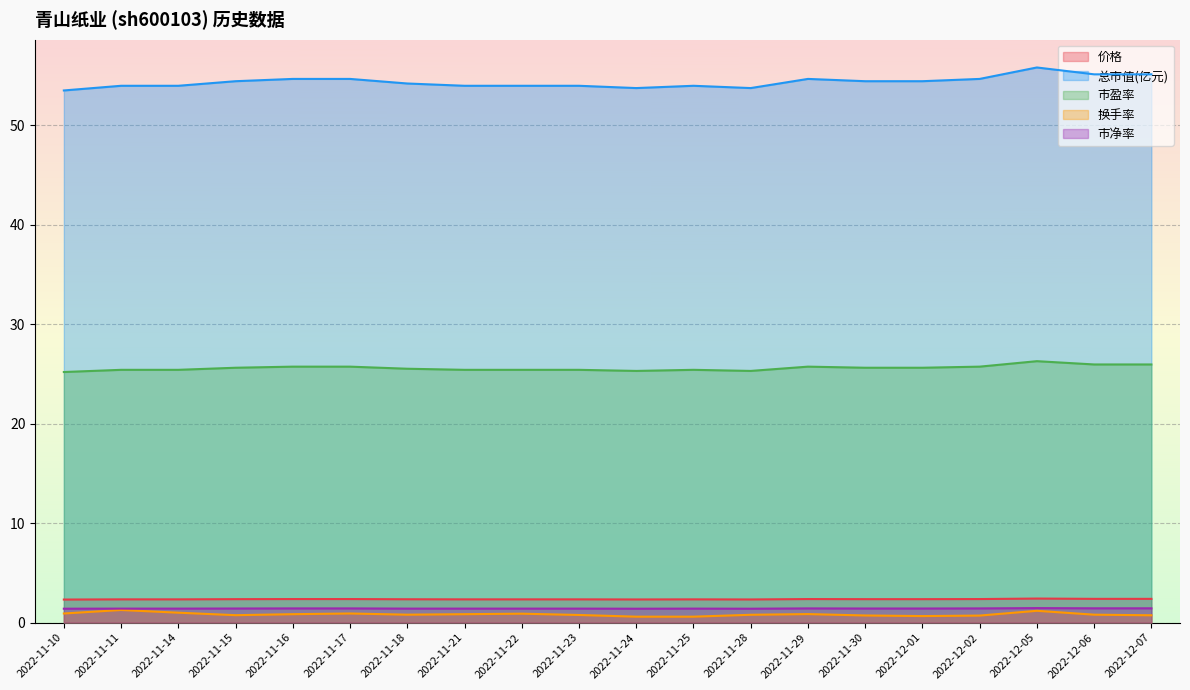

True or false: 价格 has a value of 4.2 at 2022-11-18.

False